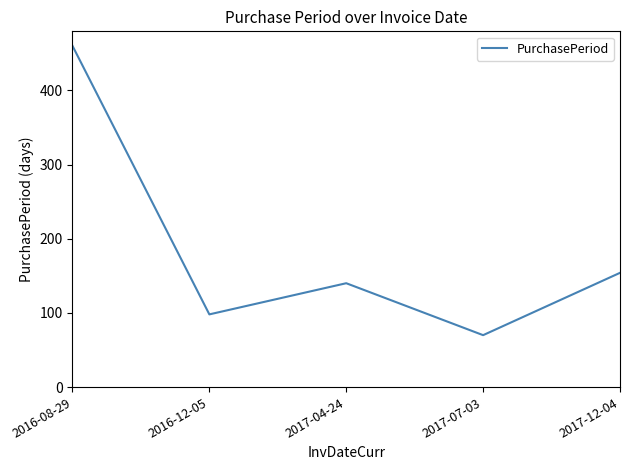

What is the change in value from 2017-04-24 to 2017-07-03?

-70